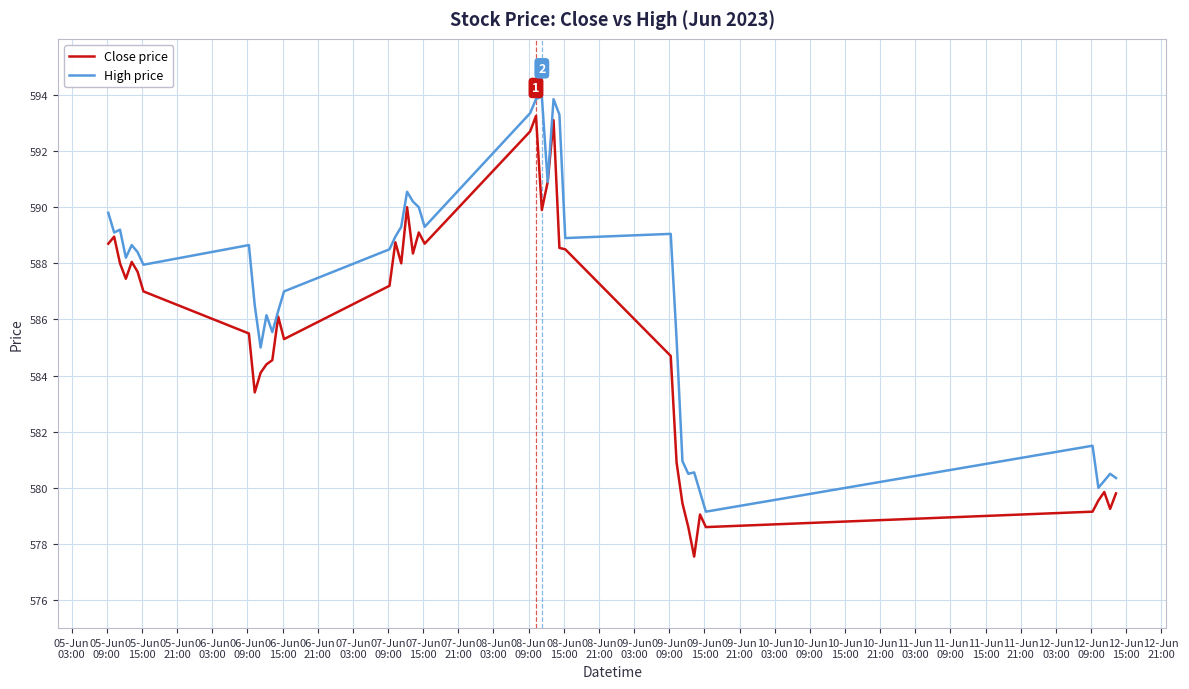

Which series has the largest total across all categories?

High price